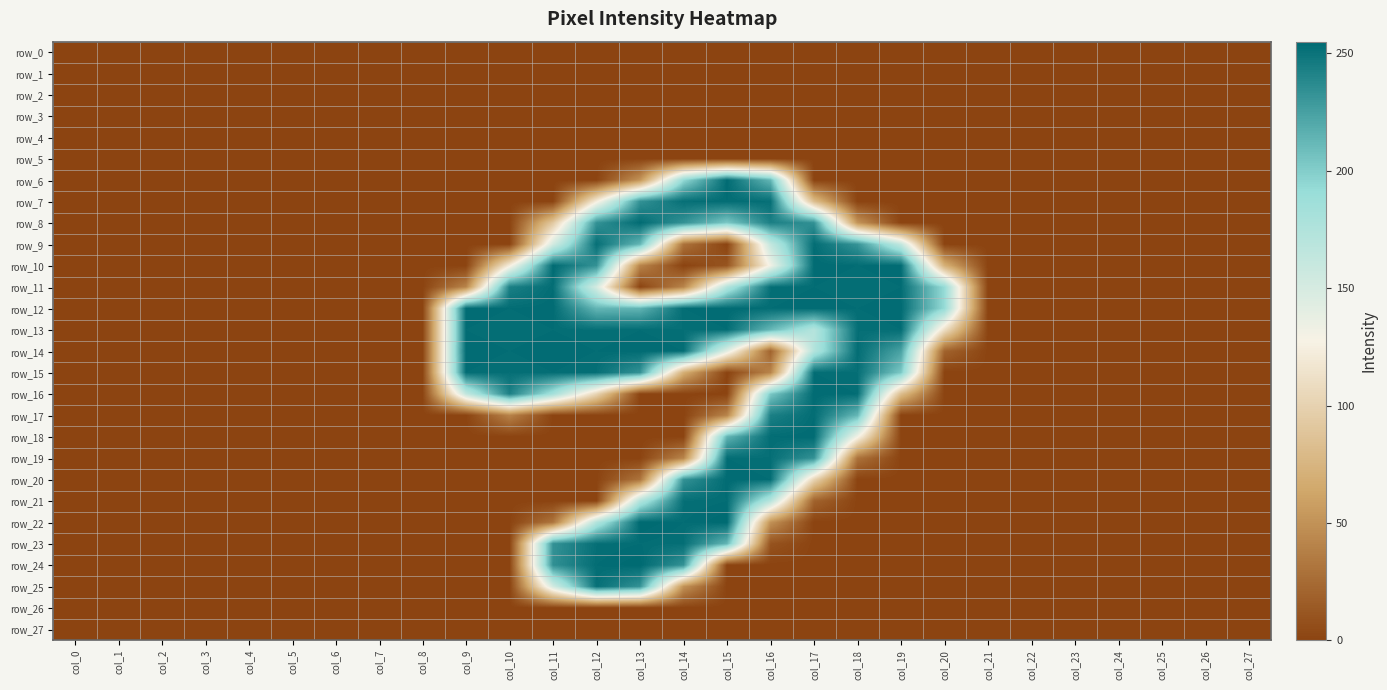

Which series has the largest range (max minus min)?

row_22